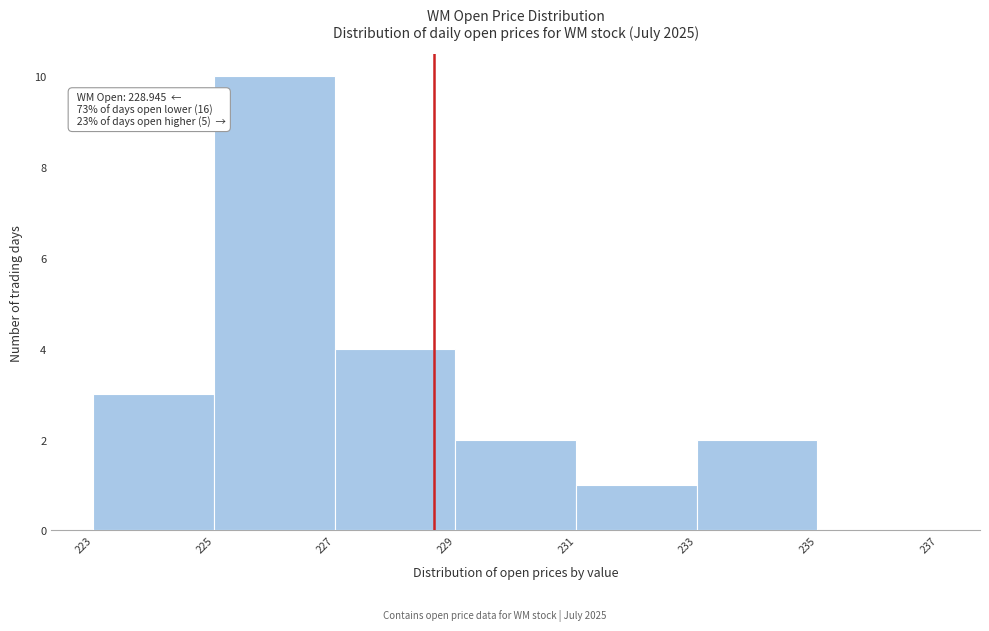

Reading right to left, list all the values displayed in this chart.

235=0	233=2	231=1	229=2	227=4	225=10	223=3